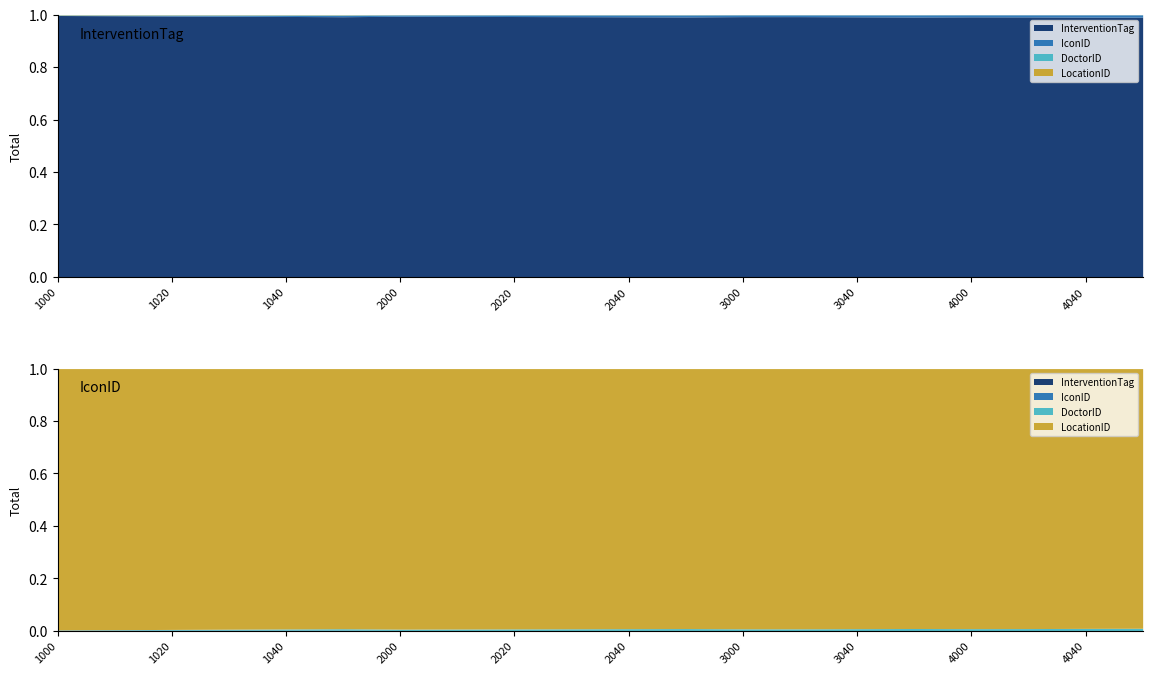

True or false: InterventionTag and IconID cross at least once.

False